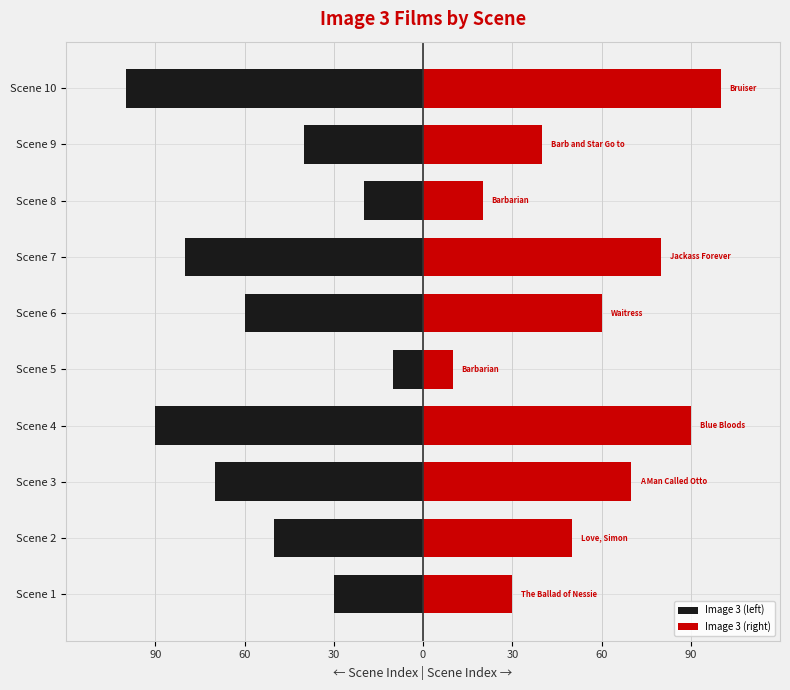

Reading right to left, transcribe all the data shown in this chart.

Image 3 (left): -100	-40	-20	-80	-60	-10	-90	-70	-50	-30
Image 3 (right): 100	40	20	80	60	10	90	70	50	30